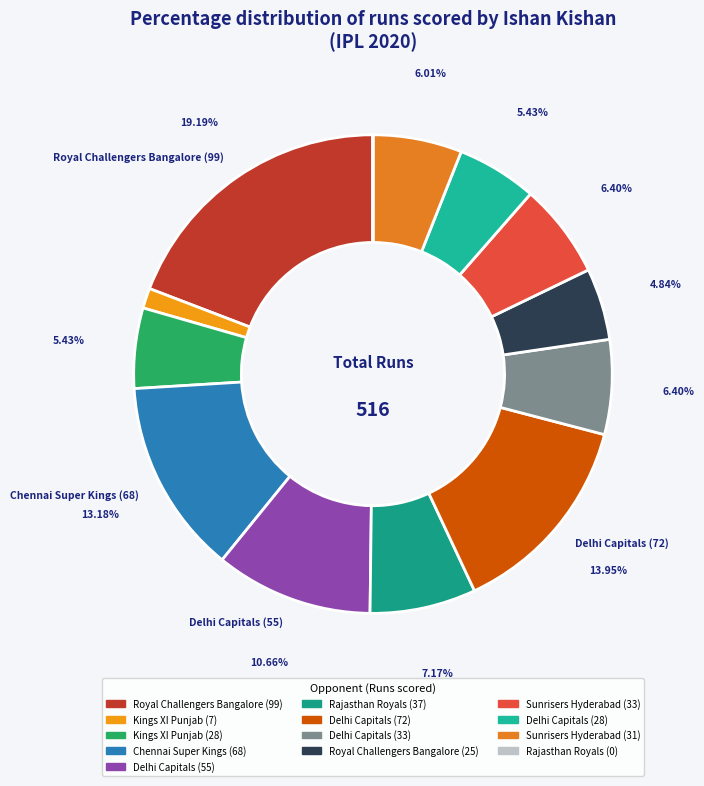

What is the largest slice in the pie chart?

Royal Challengers Bangalore (99)